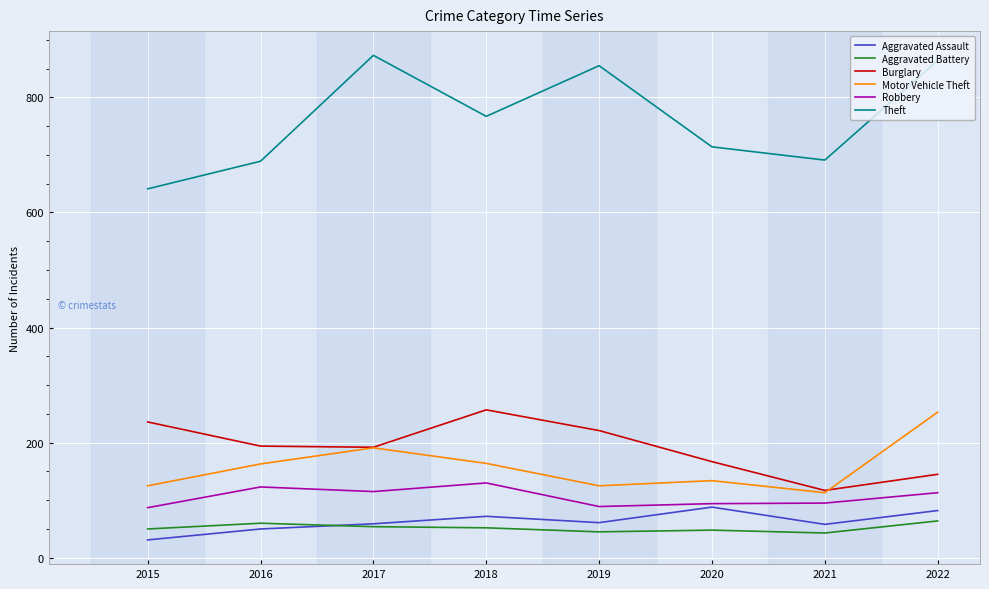

At which label does Aggravated Assault first exceed 61?

2018